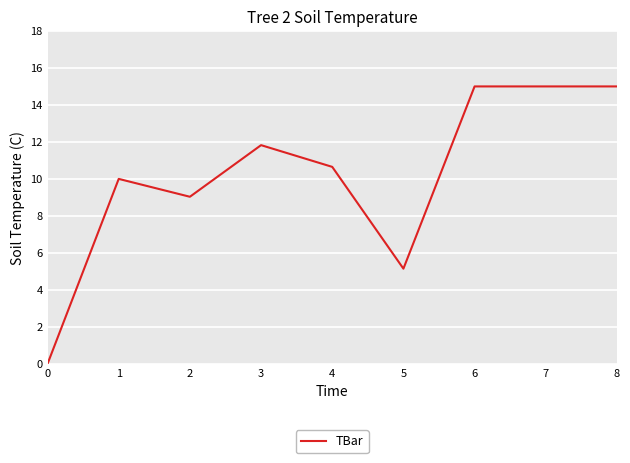

At which label is the value closest to 7?

5